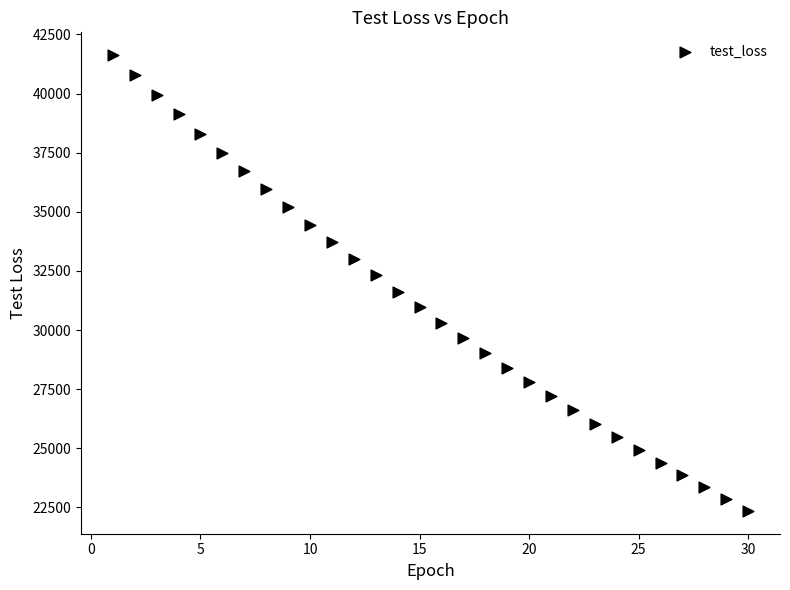

What is the range of Y values (max minus min)?

19273.2